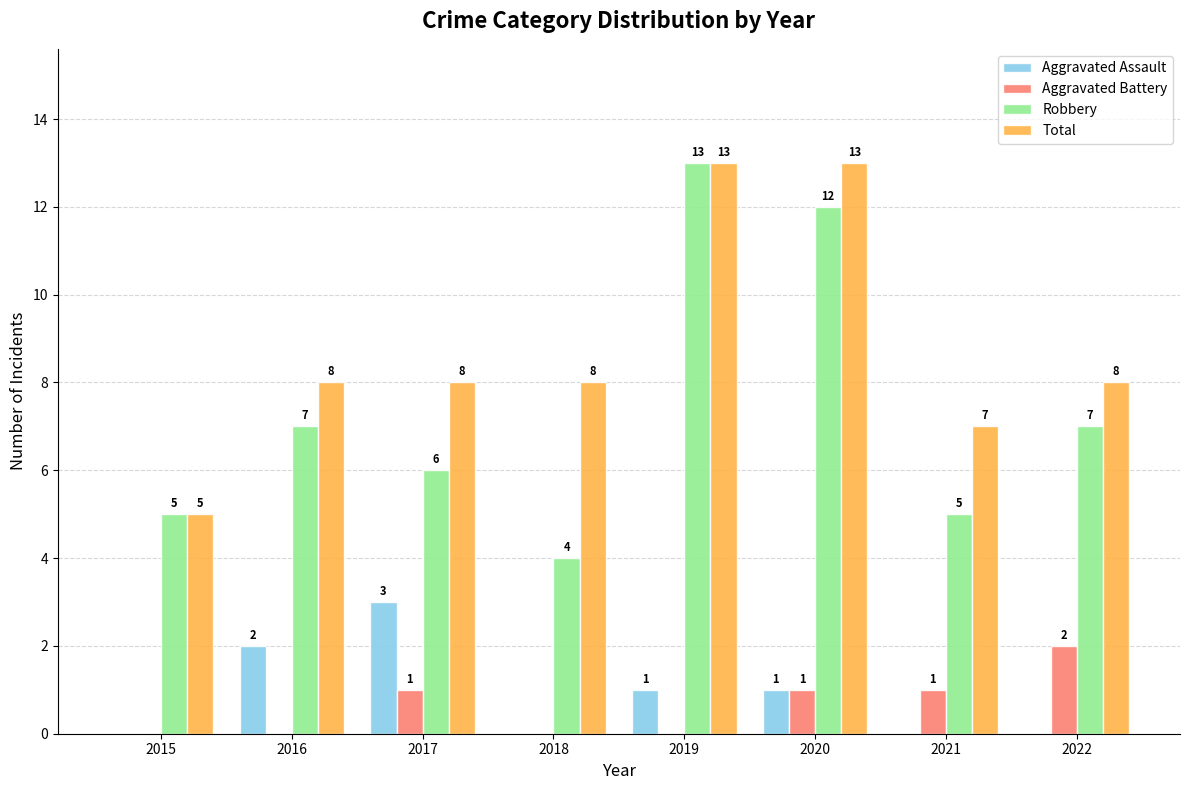

Which series changed the most between 2019 and 2021?

Robbery